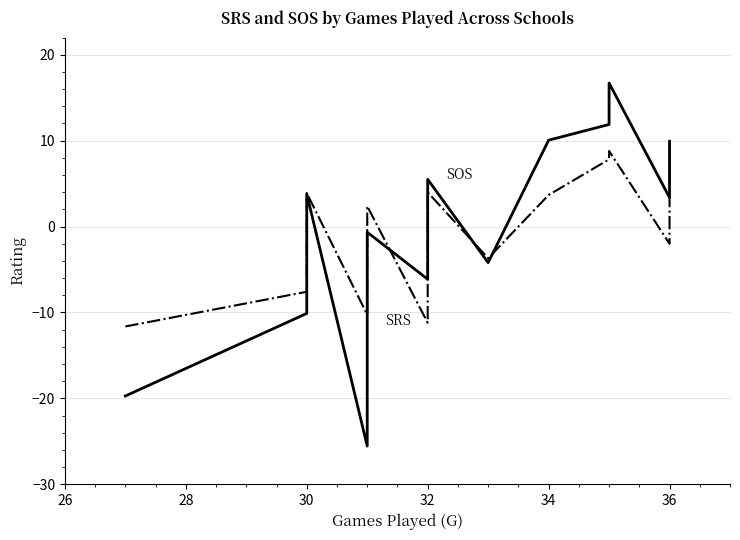

Which series has the largest range (max minus min)?

SRS